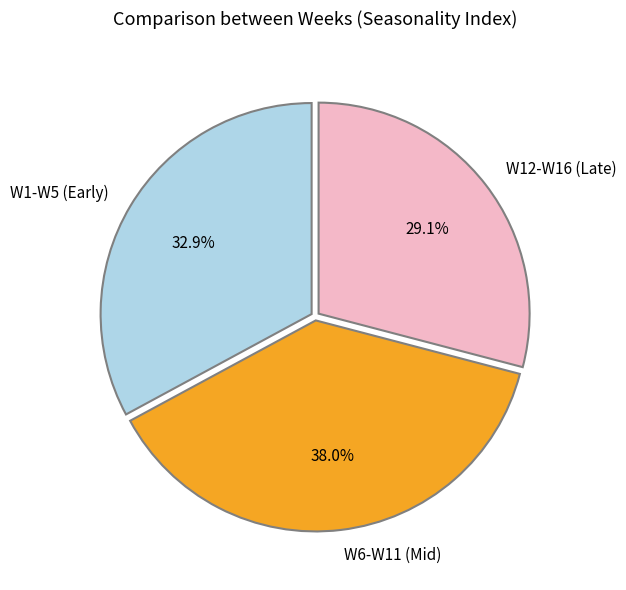

Which category has the smallest portion of the pie?

W12-W16 (Late)